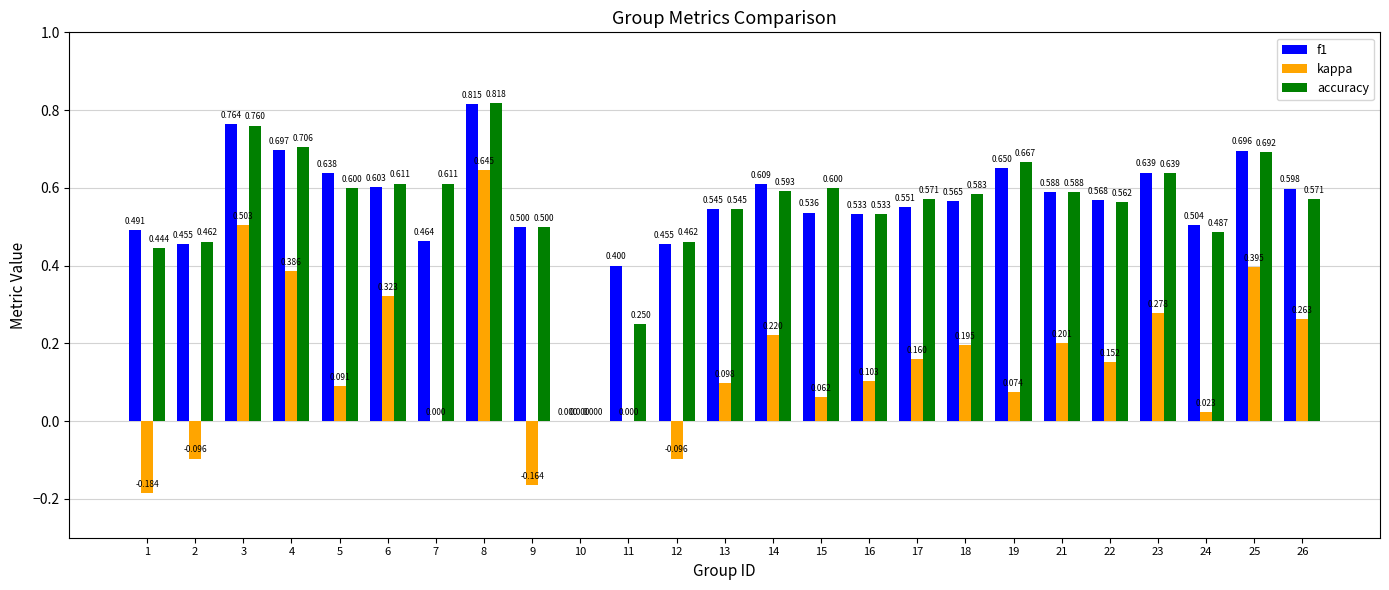

The f1 series shows 0.3 at 25. True or false?

False